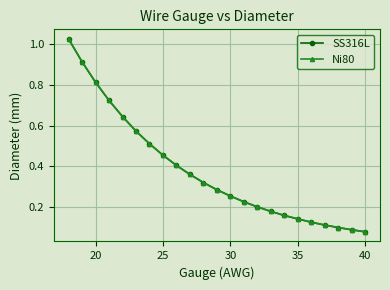

What is the highest value of the SS316L series?

1.0